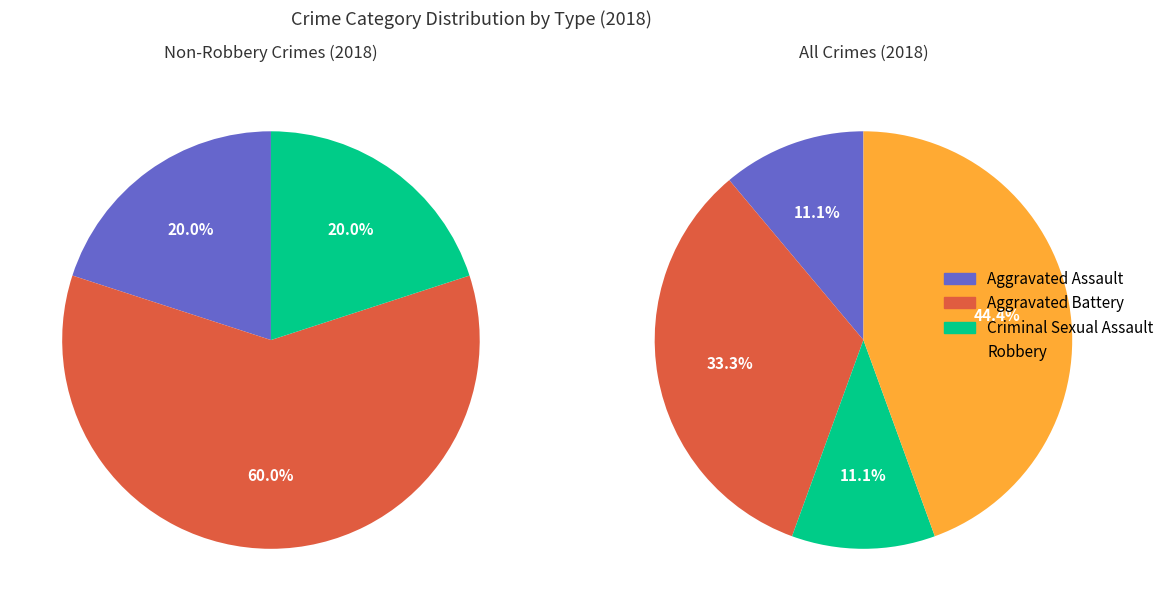

Does Aggravated Battery represent more than half of the total?

No